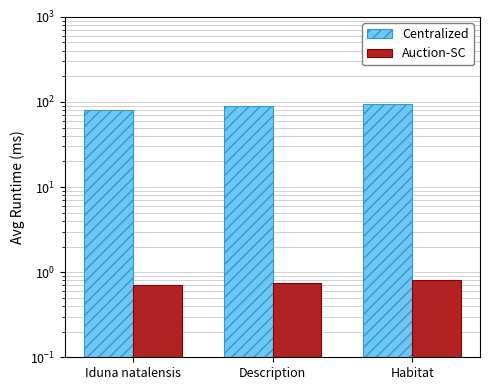

Reading right to left, what are all the values shown in this chart?

Centralized: 95.0	90.0	80.0
Auction-SC: 0.8	0.8	0.7